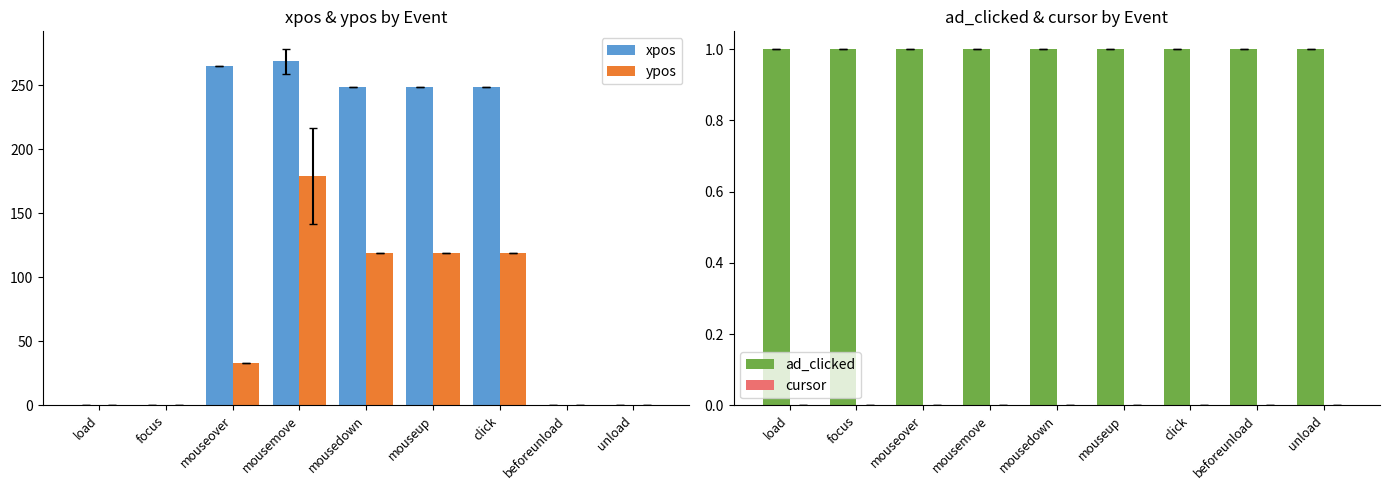

Reading left to right, transcribe all the data shown in this chart.

xpos: load=0.0	focus=0.0	mouseover=265.0	mousemove=268.6	mousedown=249.0	mouseup=249.0	click=249.0	beforeunload=0.0	unload=0.0
ypos: load=0.0	focus=0.0	mouseover=33.0	mousemove=179.4	mousedown=119.0	mouseup=119.0	click=119.0	beforeunload=0.0	unload=0.0
ad_clicked: load=1.0	focus=1.0	mouseover=1.0	mousemove=1.0	mousedown=1.0	mouseup=1.0	click=1.0	beforeunload=1.0	unload=1.0
cursor: load=0.0	focus=0.0	mouseover=0.0	mousemove=0.0	mousedown=0.0	mouseup=0.0	click=0.0	beforeunload=0.0	unload=0.0